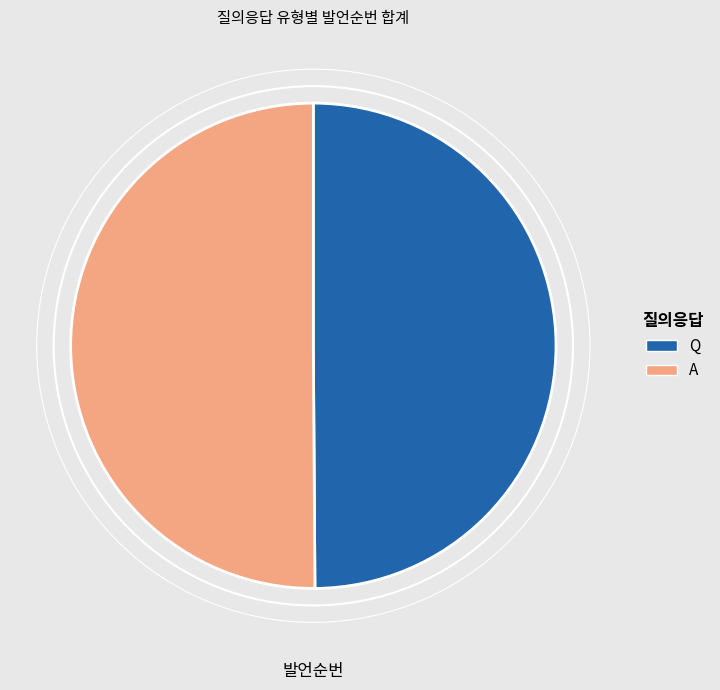

Approximately how many times larger is the value at Q compared to A?

1.0